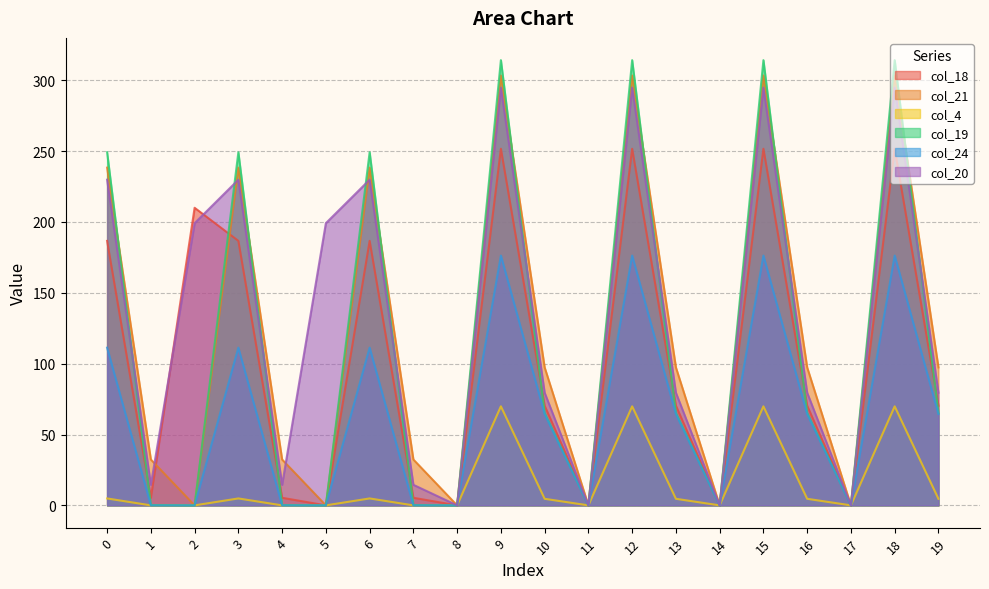

How many categories are shown in the chart?

20